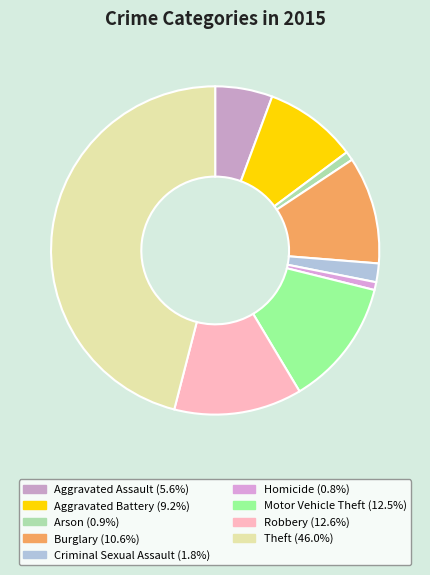

Approximately how many times larger is the value at Robbery compared to Arson?

14.1